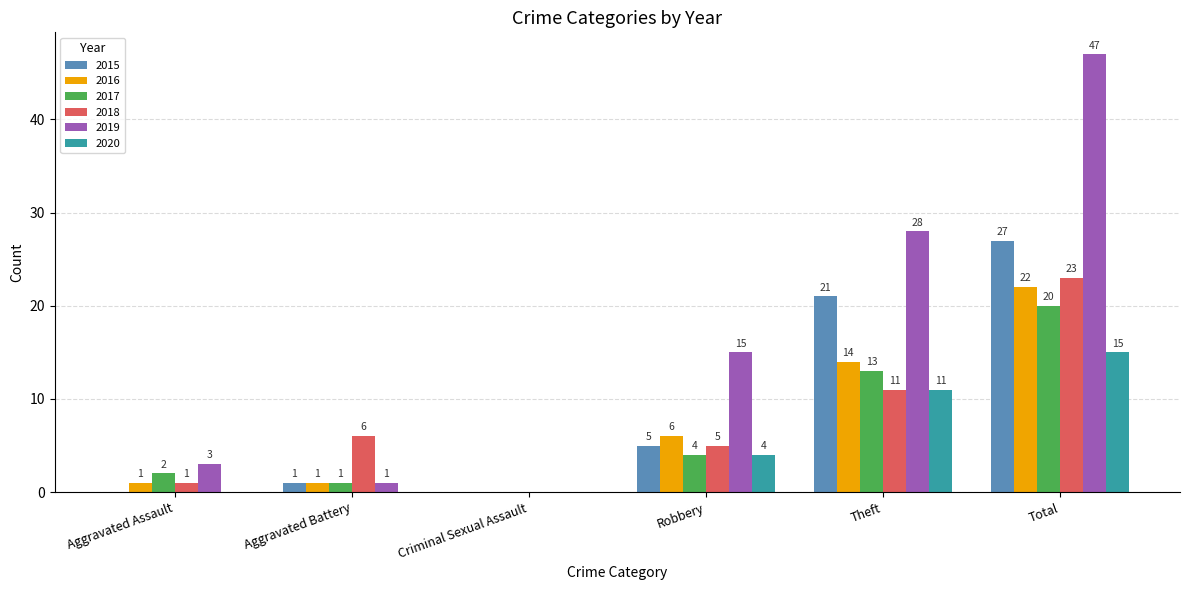

What is the total value across all series at Robbery?

39